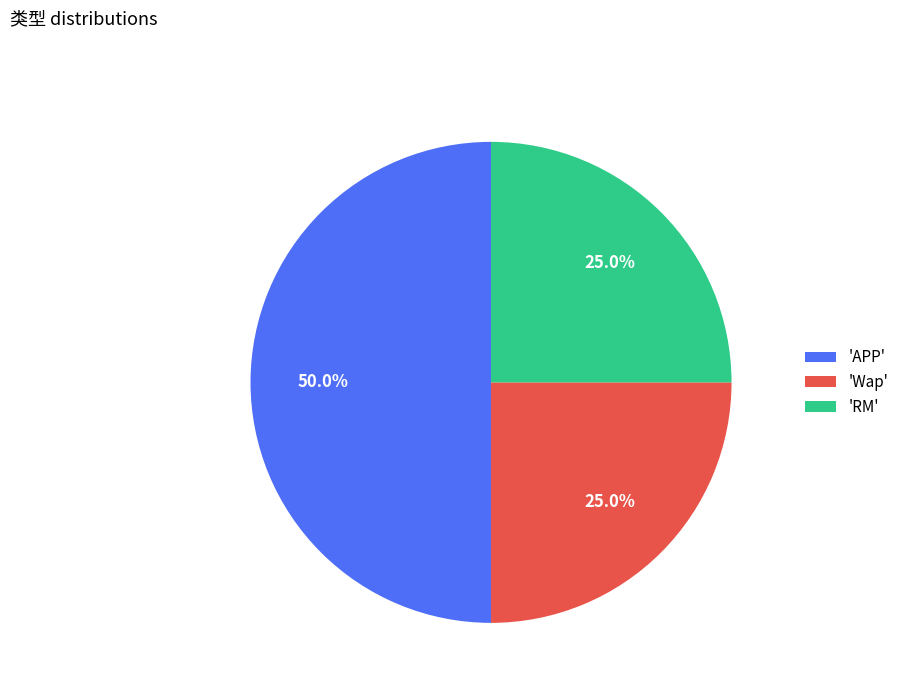

How much of the chart is everything except 'APP'?

50.0%